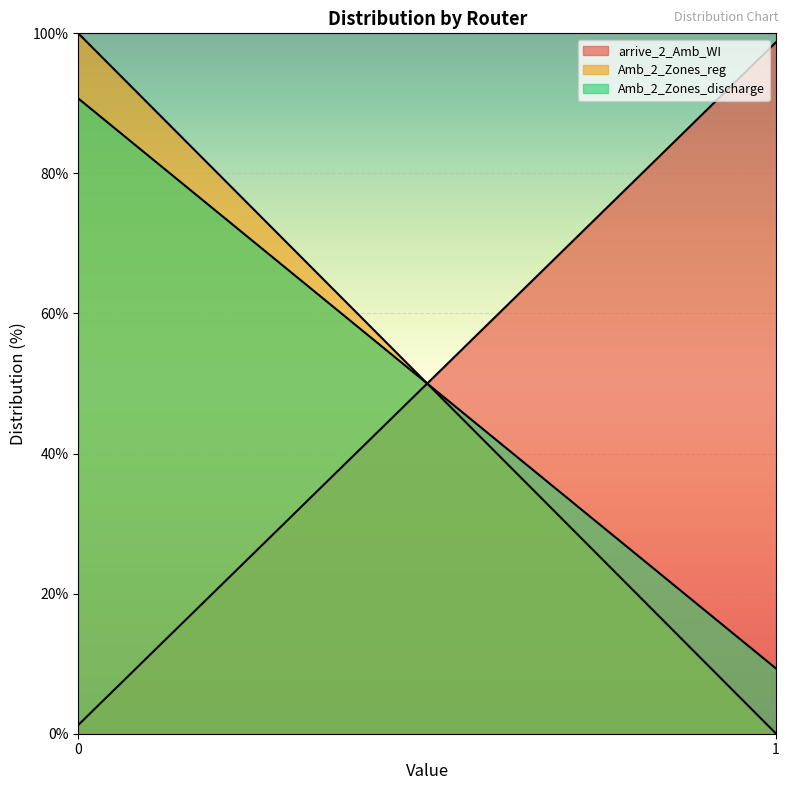

How many distinct data groups are displayed?

3